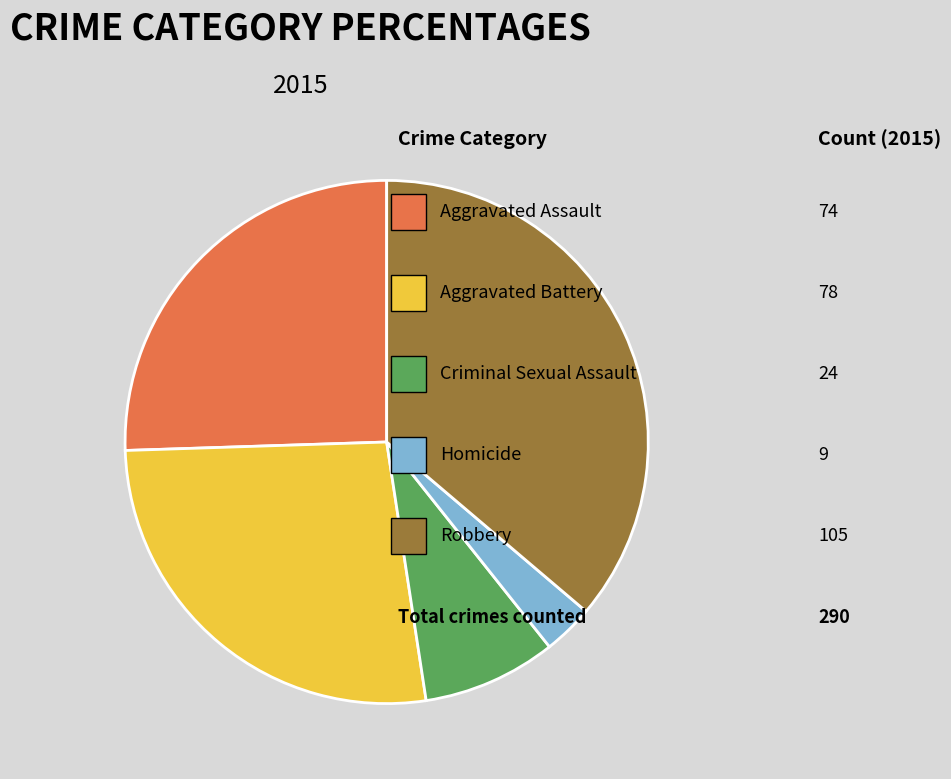

To the nearest percent, what is the difference between the largest and smallest slice percentages?

33%